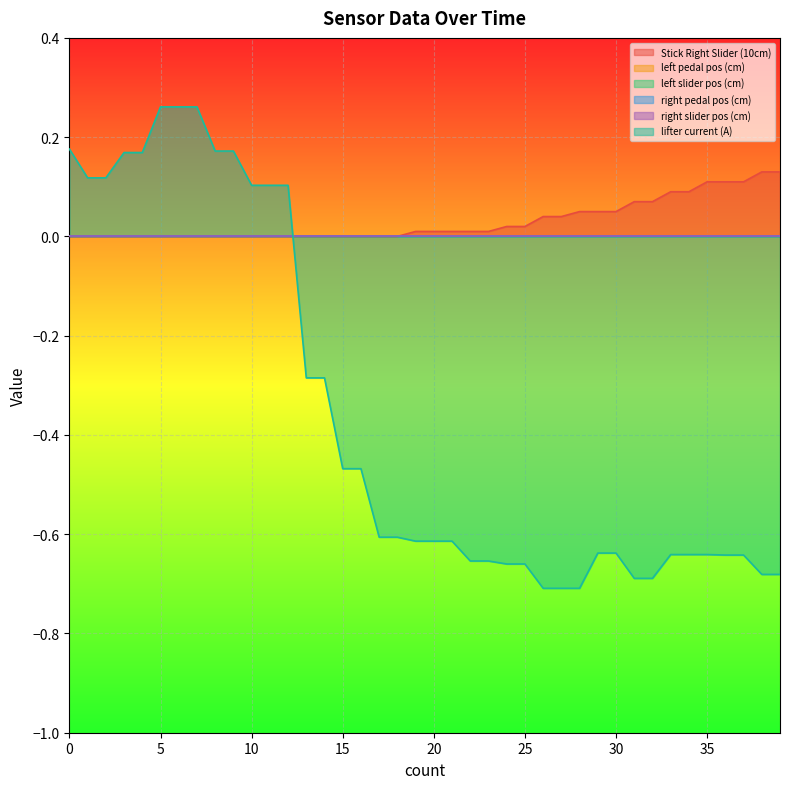

Does the chart display data point markers on the line(s)?

No